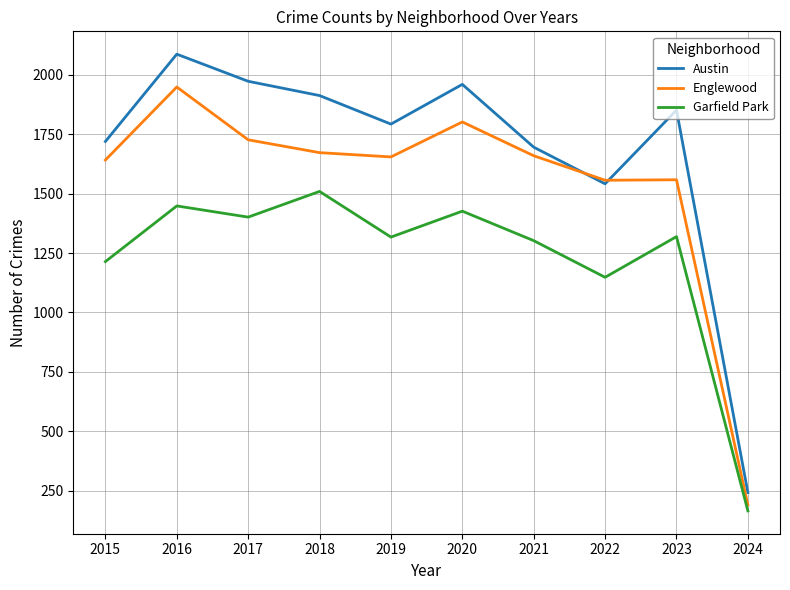

The value of Garfield Park at 2016 is 1946. True or false?

False